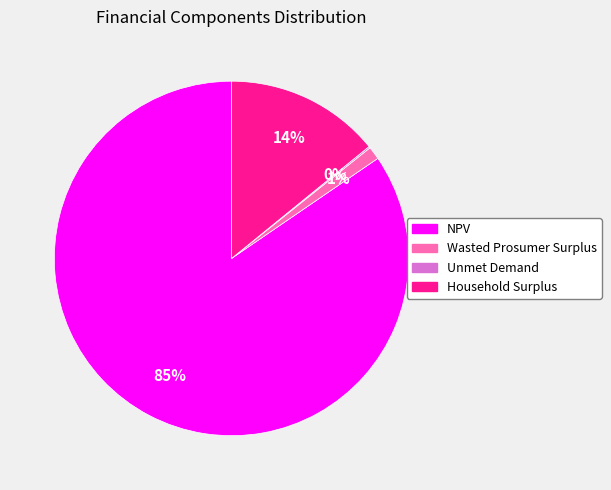

Is there a majority slice in this chart?

Yes